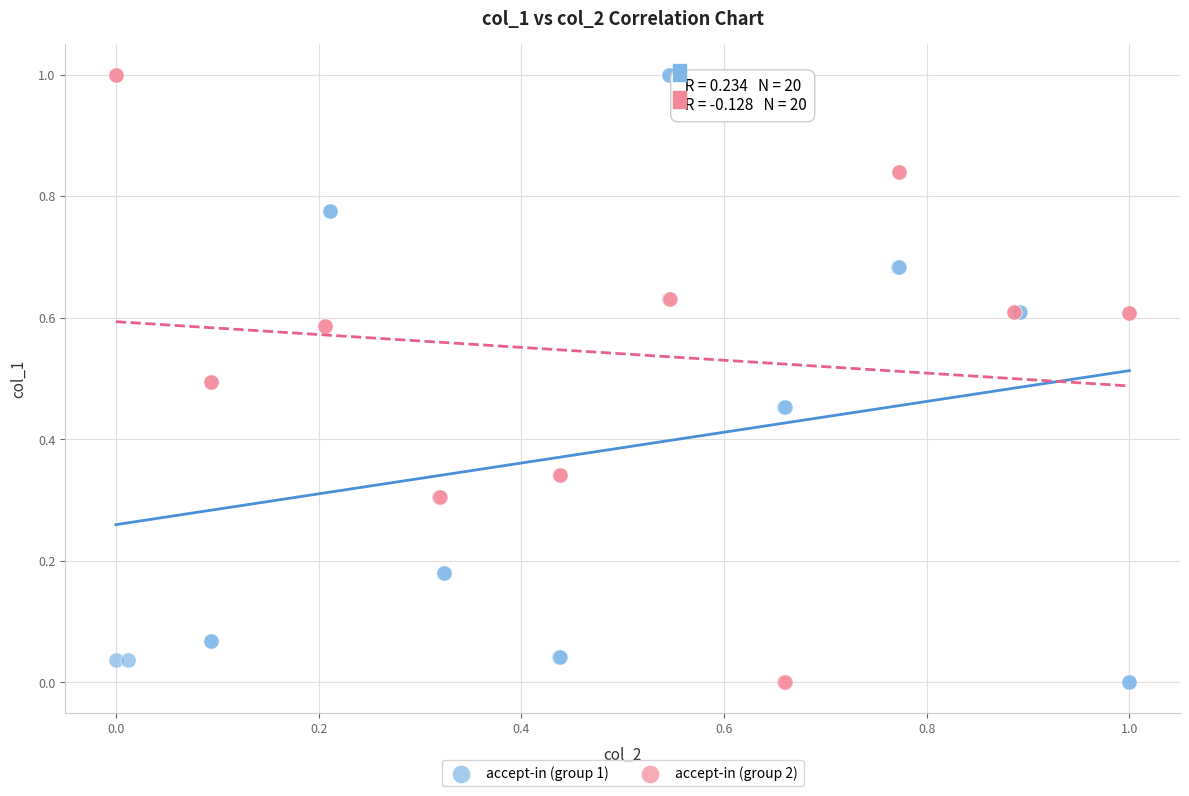

What are all the series names shown in the legend?

accept-in (group 1), accept-in (group 2)